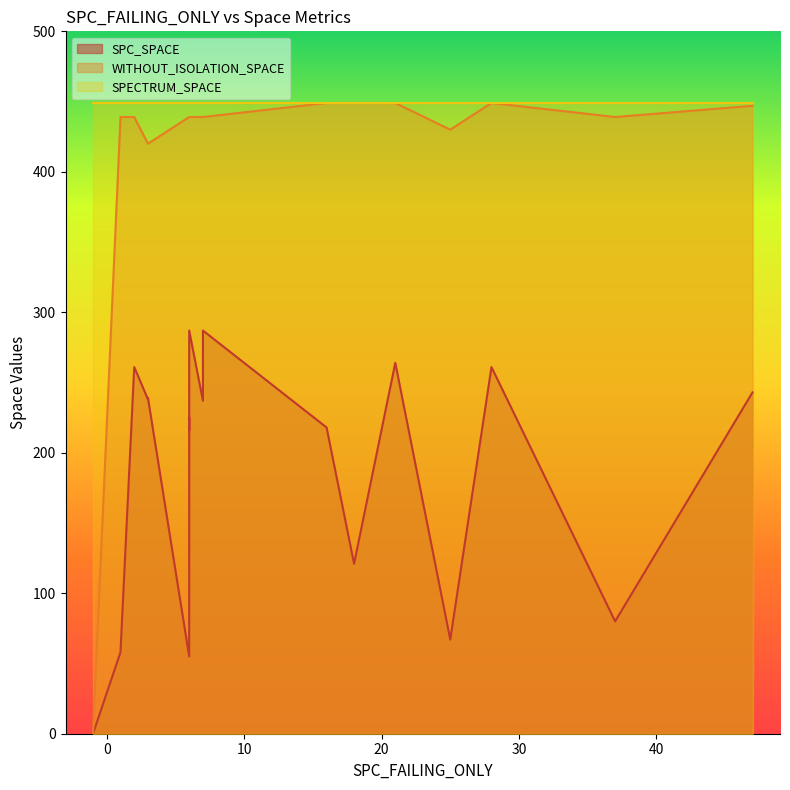

True or false: WITHOUT_ISOLATION_SPACE and SPECTRUM_SPACE intersect in this chart.

False